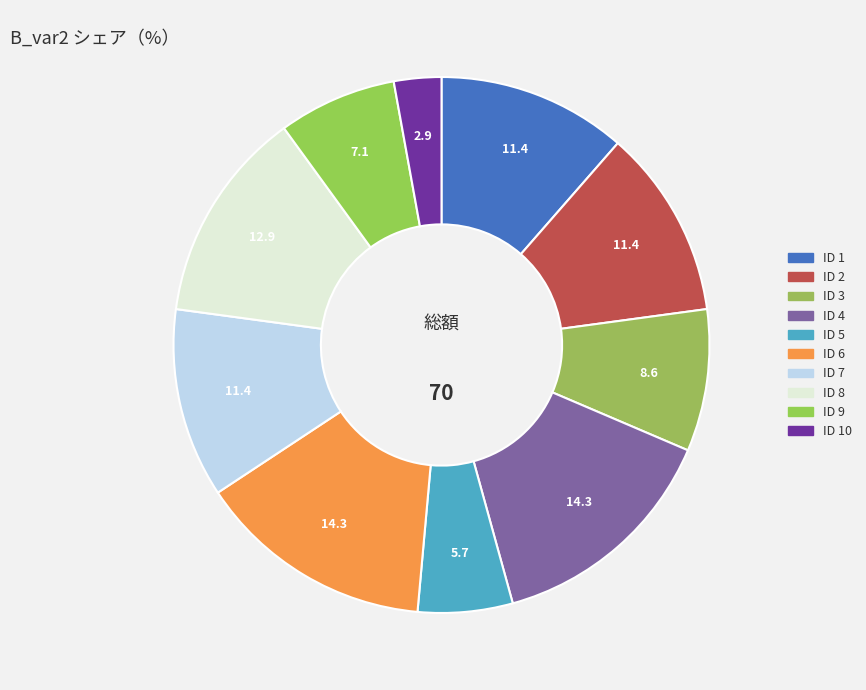

How many slices are in this pie chart?

10